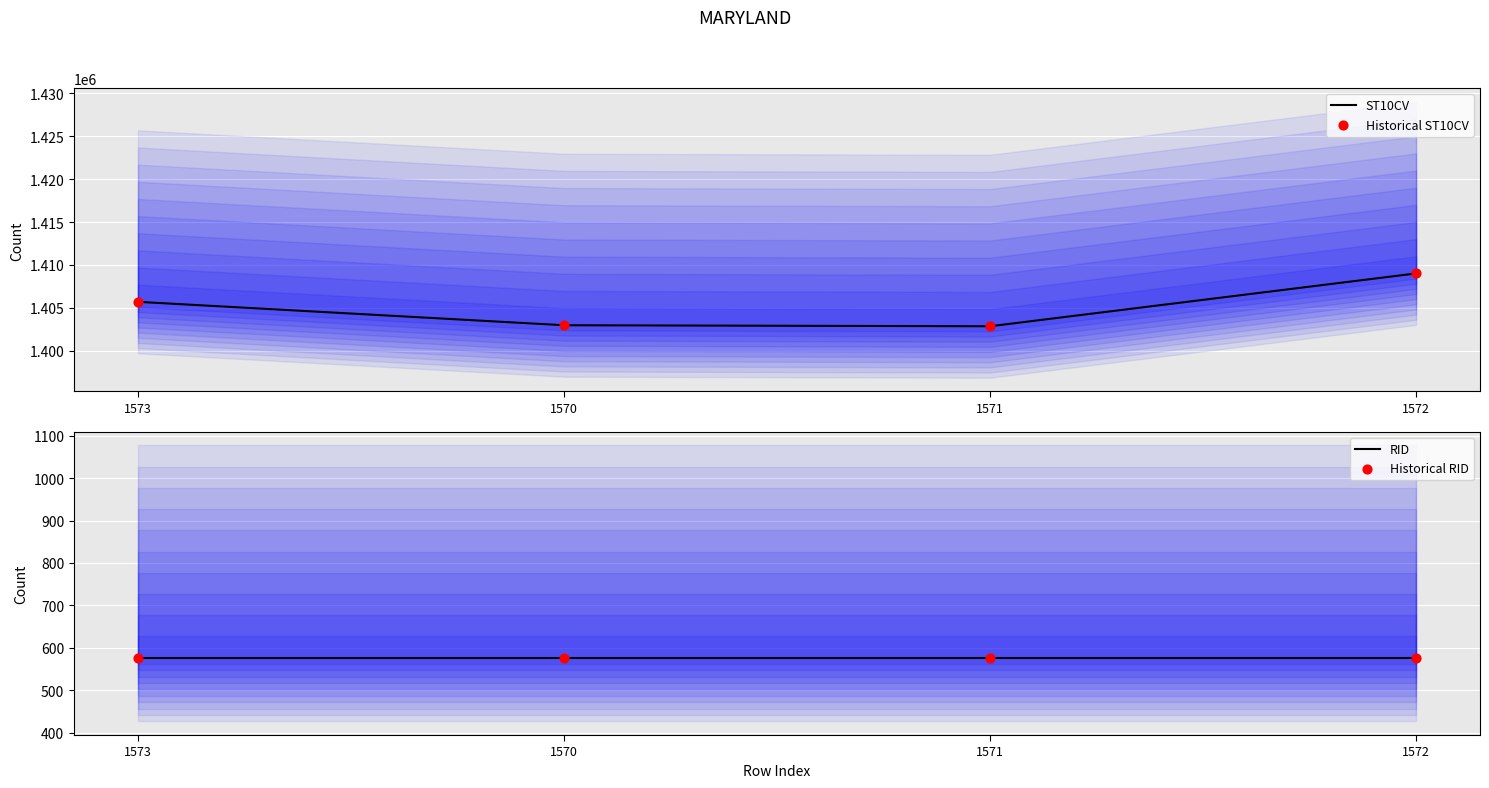

What are all the series names shown in the legend?

ST10CV, Historical ST10CV, RID, Historical RID